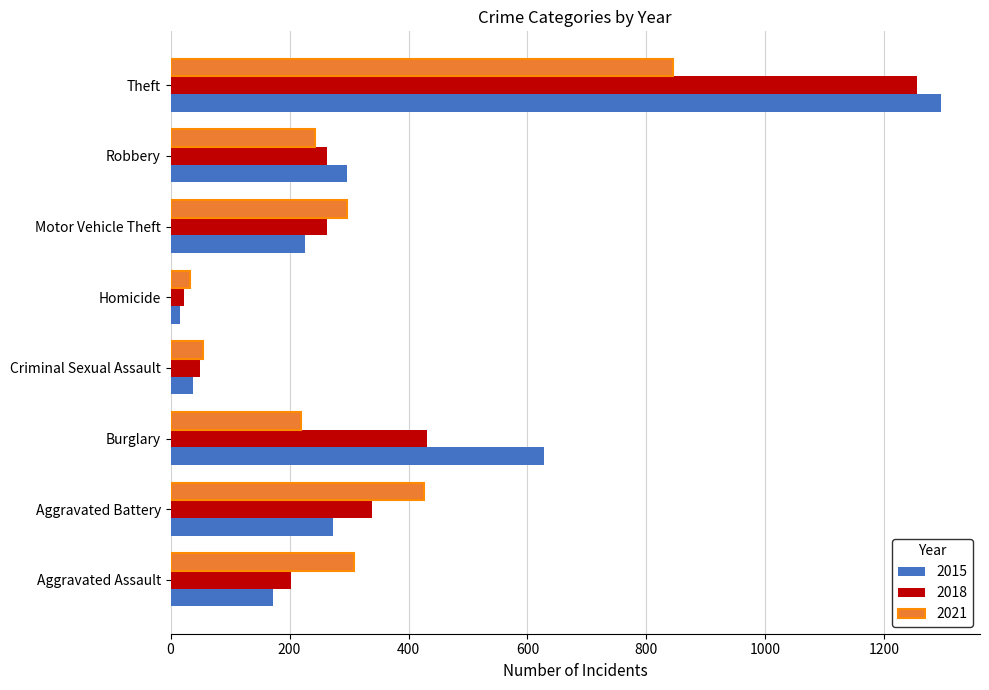

What is the sum of the 2018 values at Aggravated Battery and Robbery?

602